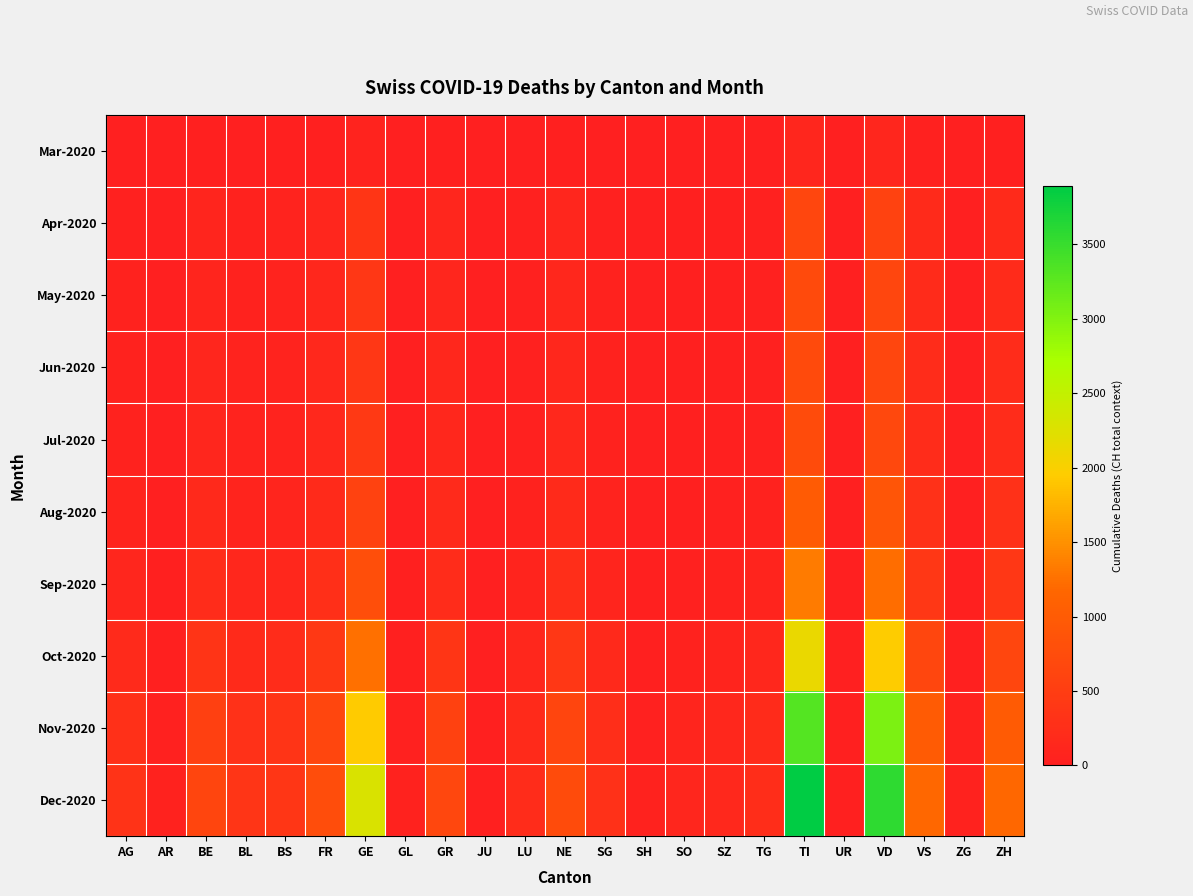

Rank the series by their maximum value, from lowest to highest.

Mar-2020, Apr-2020, May-2020, Jun-2020, Jul-2020, Aug-2020, Sep-2020, Oct-2020, Nov-2020, Dec-2020